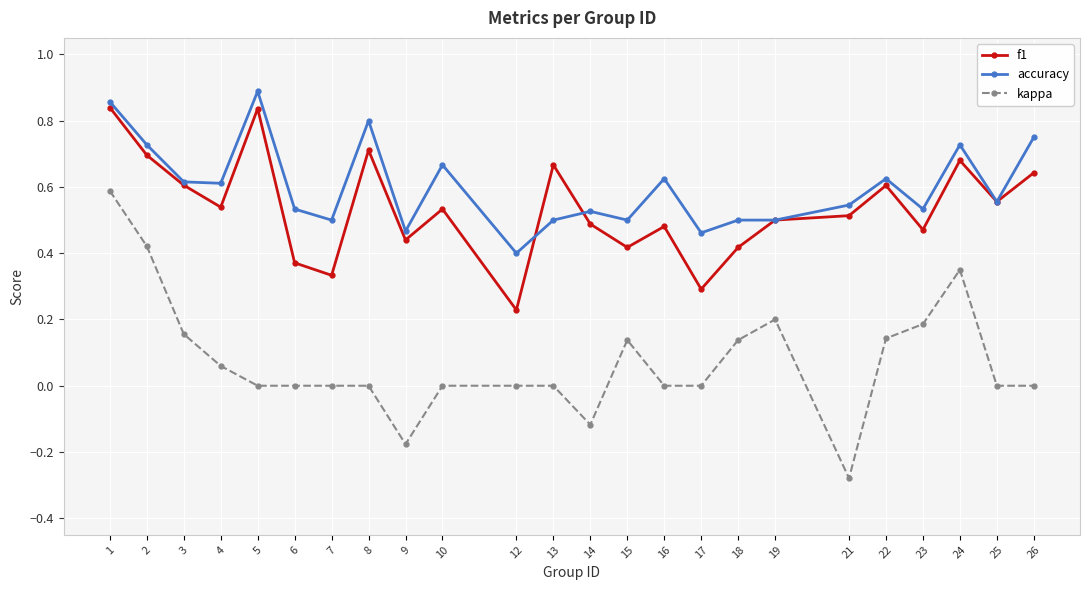

Which category has the highest value across all series?

5